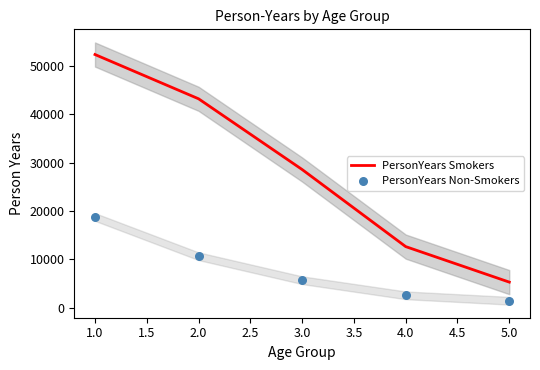

At how many categories does at least one series exceed 29748?

2